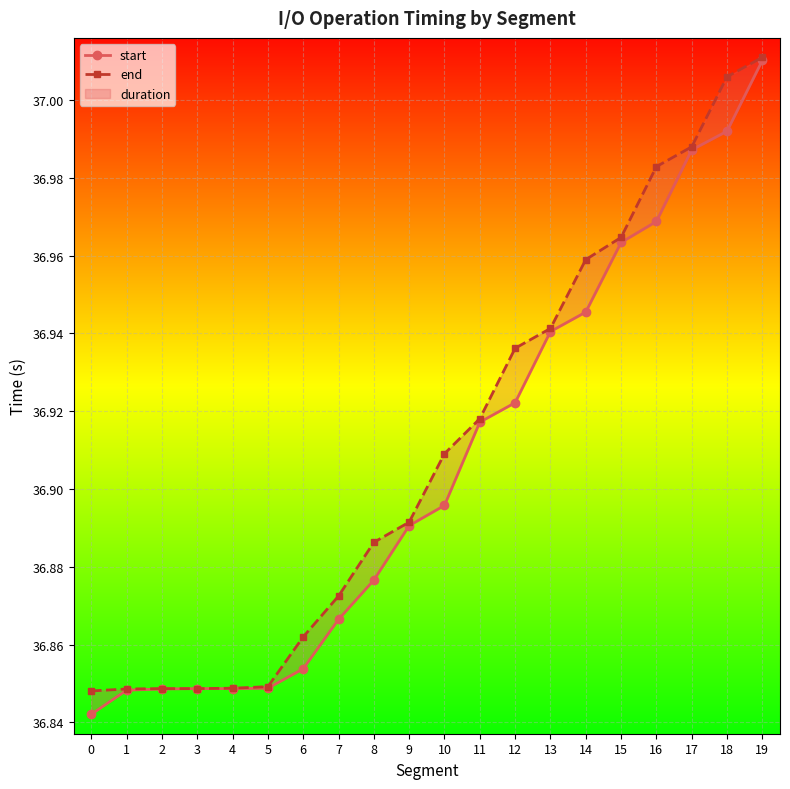

True or false: start and end cross at least once.

False